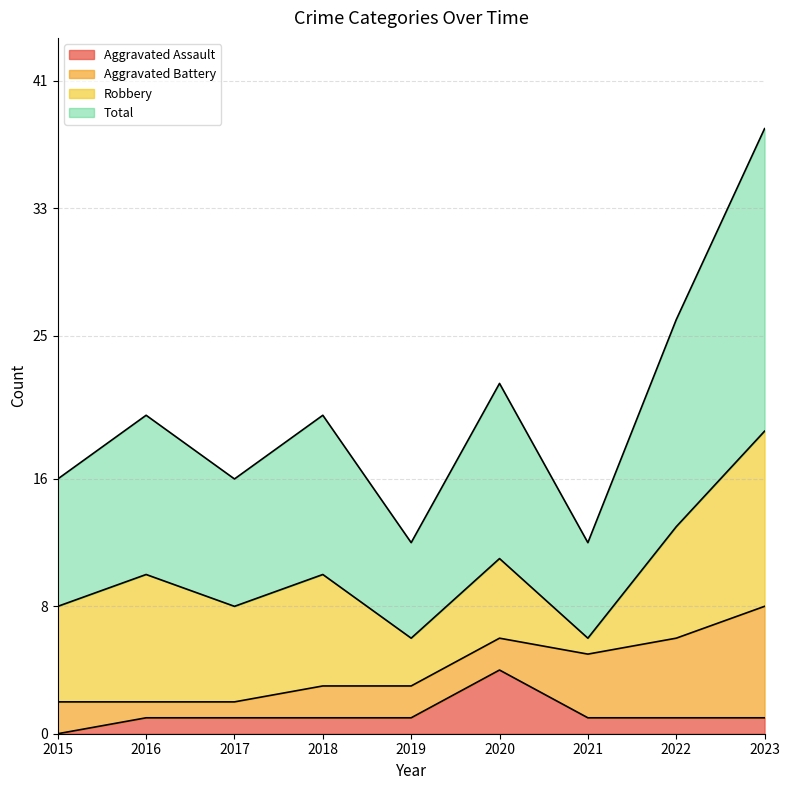

Does the chart display data point markers on the line(s)?

No